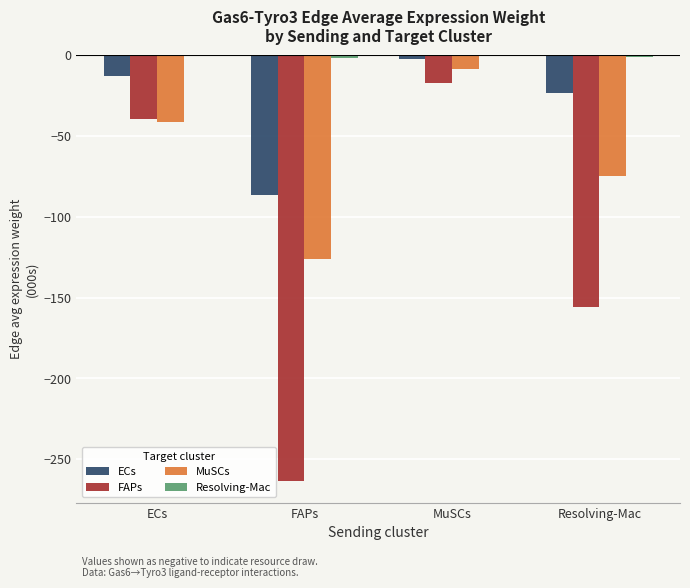

Is it true that MuSCs equals -41.4 at ECs?

True